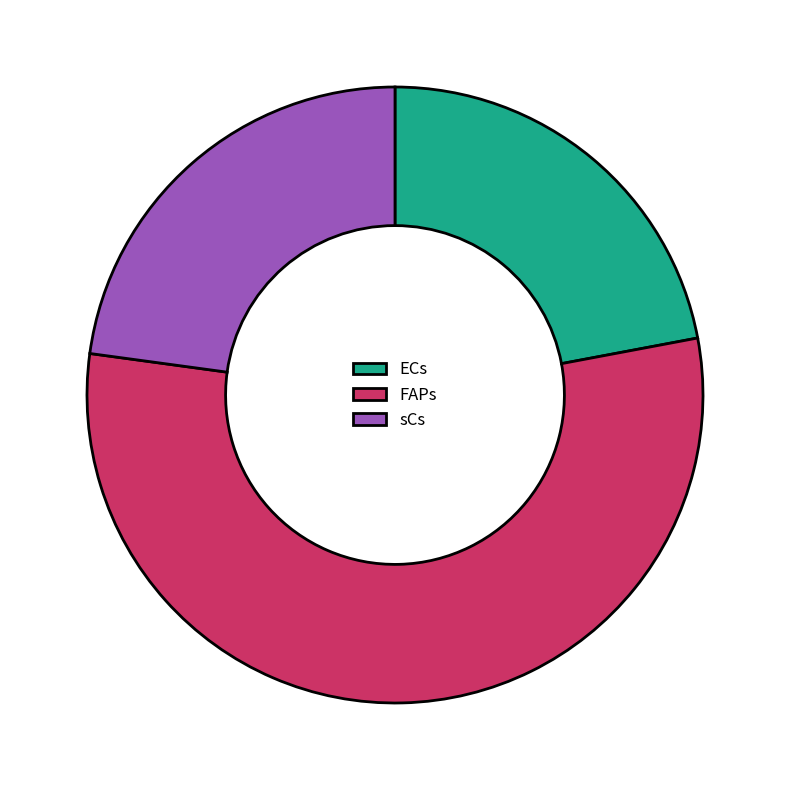

Does ECs account for over 50% of the chart?

No